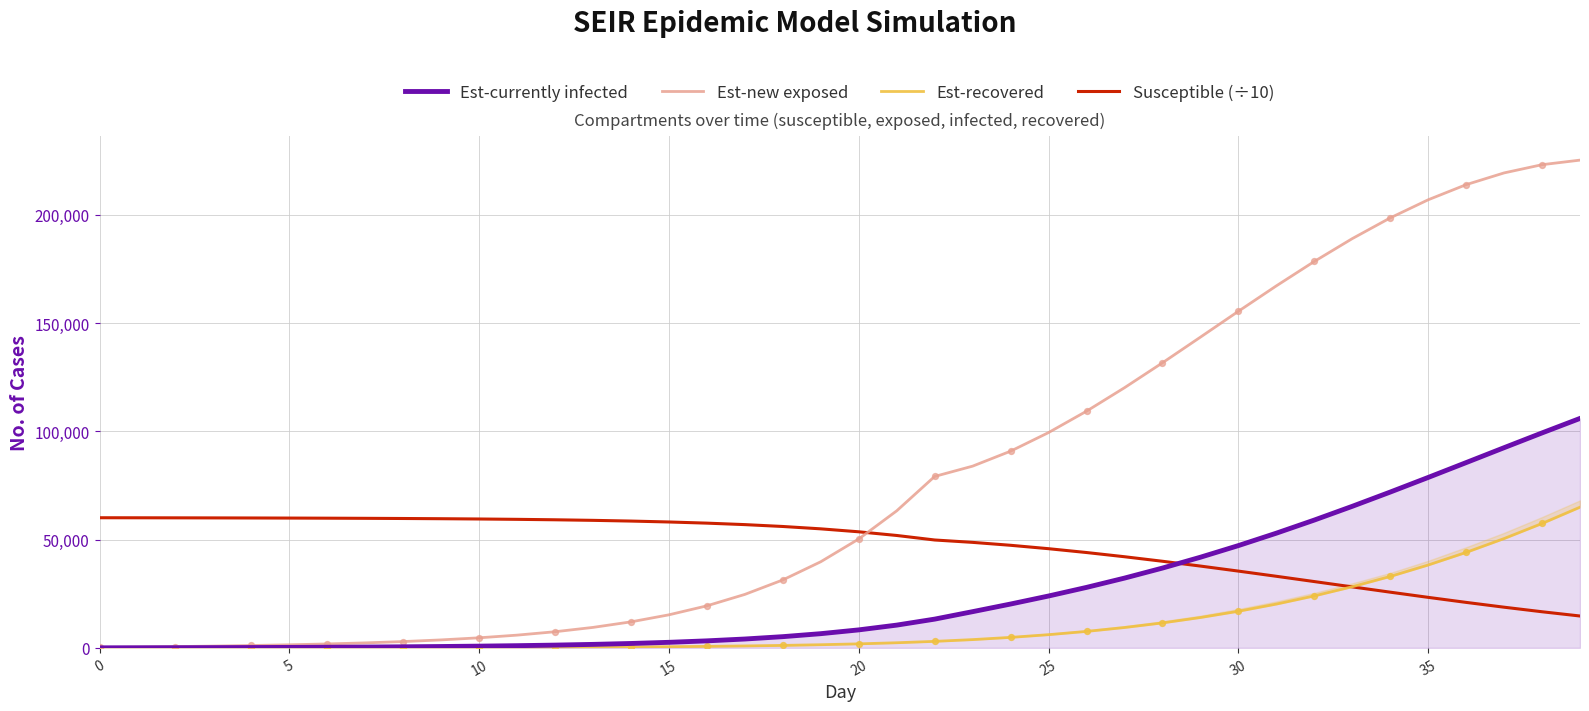

Which series contains the highest Y value?

Est-new exposed